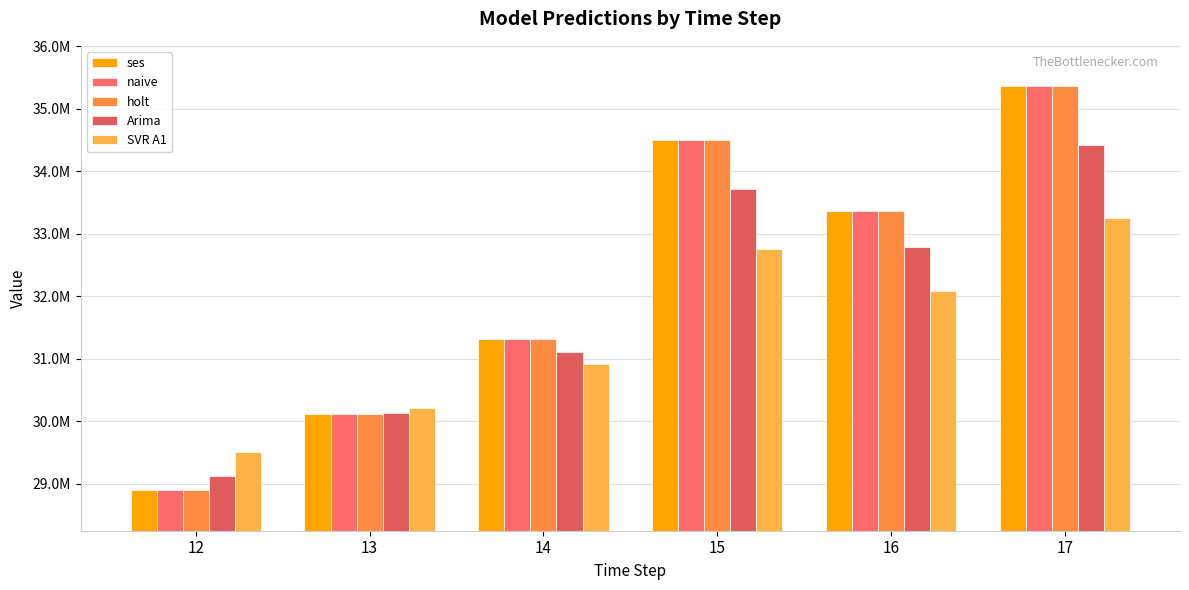

Does the chart contain stacked bars?

No